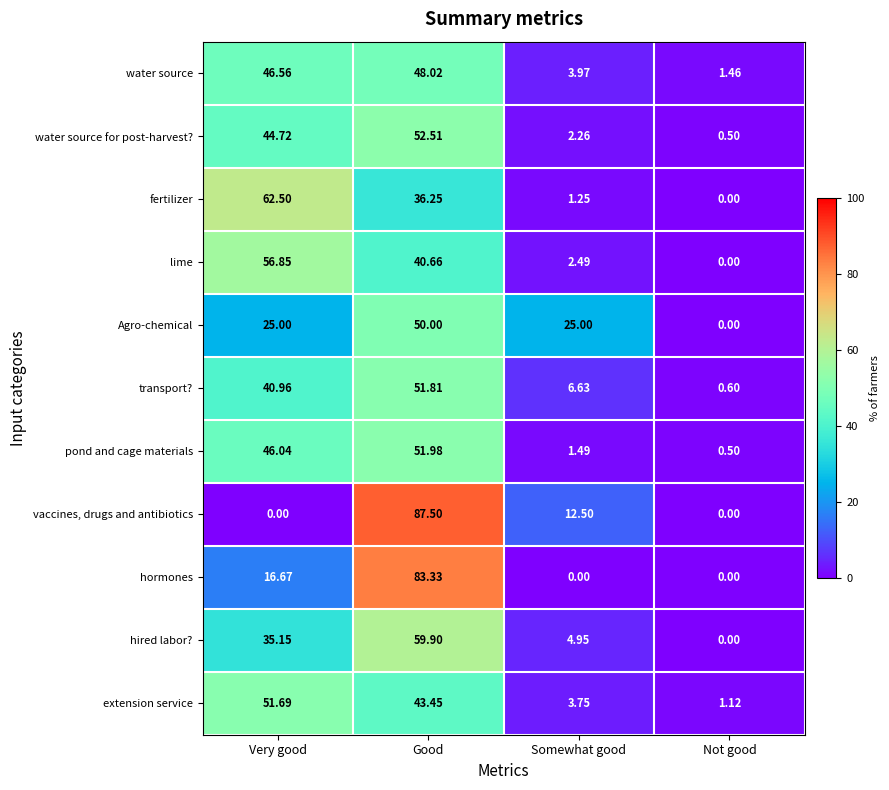

Where is hired labor? nearest to the value 29?

Very good